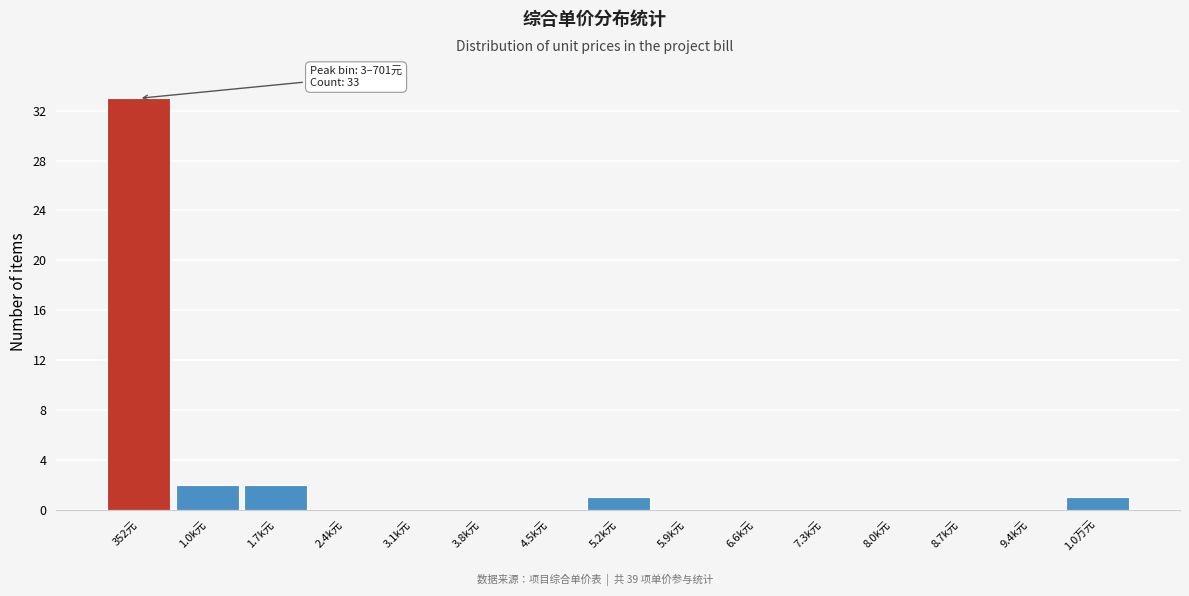

Reading right to left, extract all data points from this chart.

1.0万元=1	9.4k元=0	8.7k元=0	8.0k元=0	7.3k元=0	6.6k元=0	5.9k元=0	5.2k元=1	4.5k元=0	3.8k元=0	3.1k元=0	2.4k元=0	1.7k元=2	1.0k元=2	352元=33